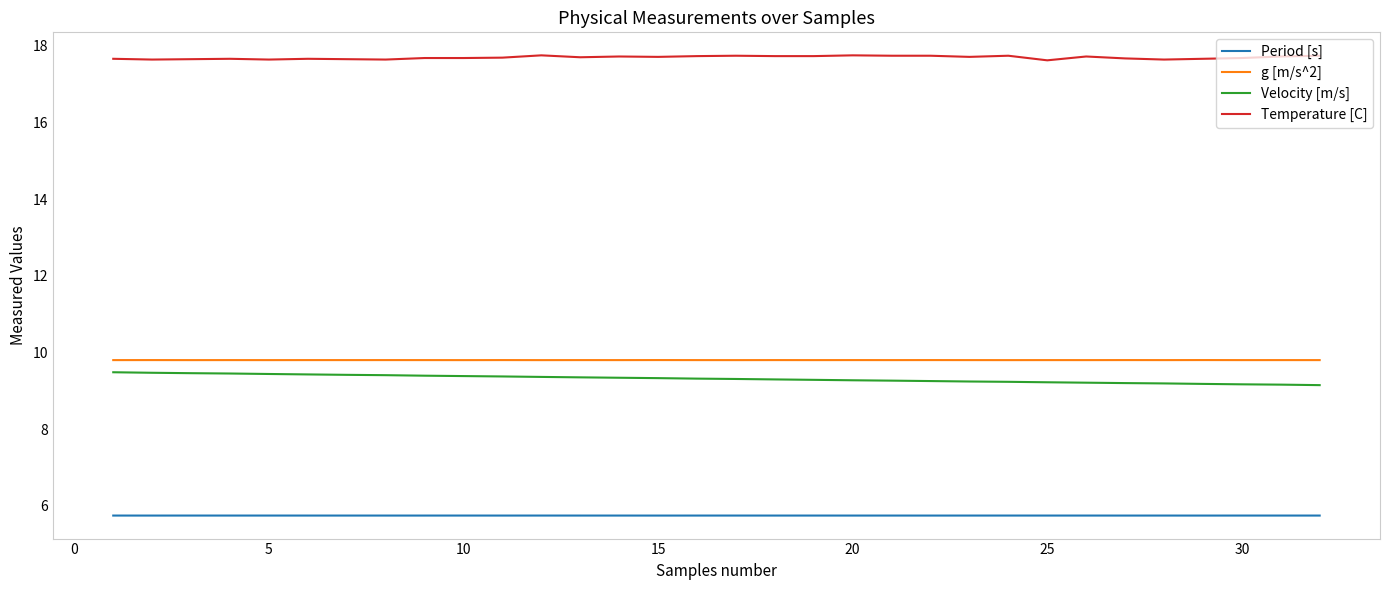

Which series has the largest total across all categories?

Temperature [C]